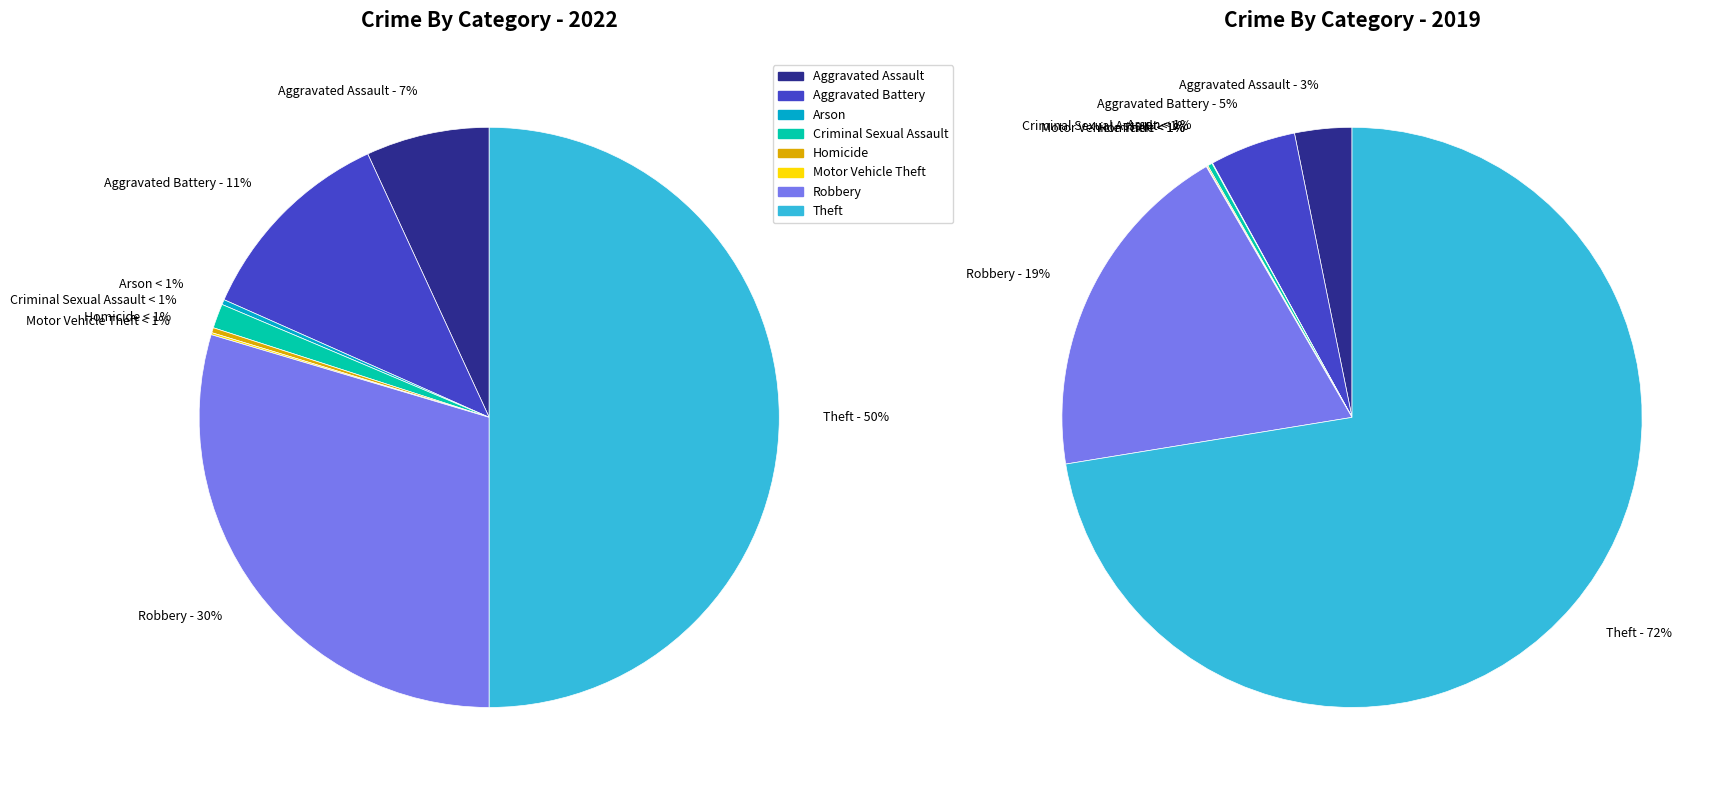

What is the total percentage of 7 and values_2022?

56.9%